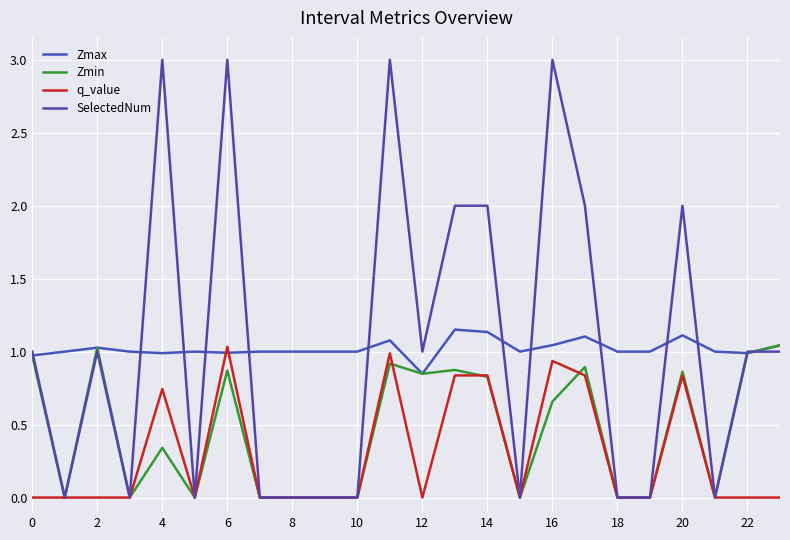

What is the maximum value shown in the chart?

3.0